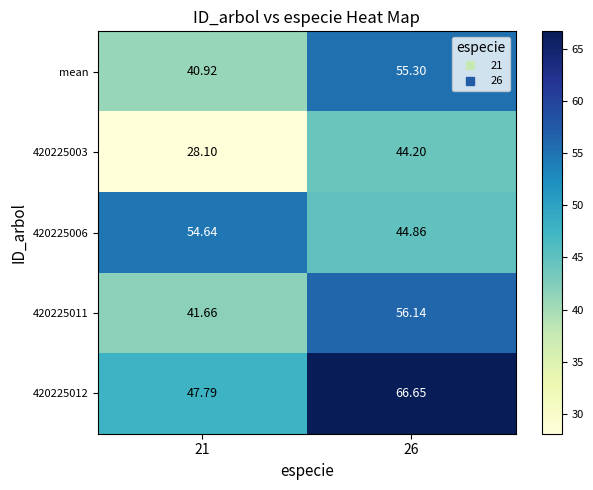

Is the value of 420225006 at 26 greater than the value of 420225003 at 21?

Yes